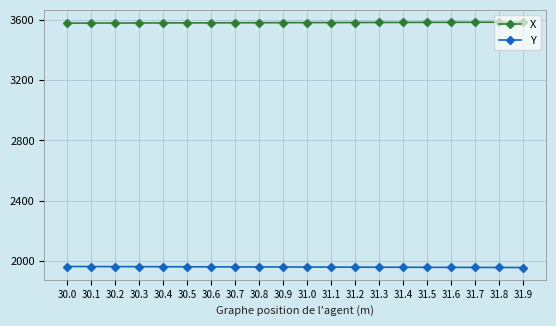

What is the sum of all Y values?

39238.4